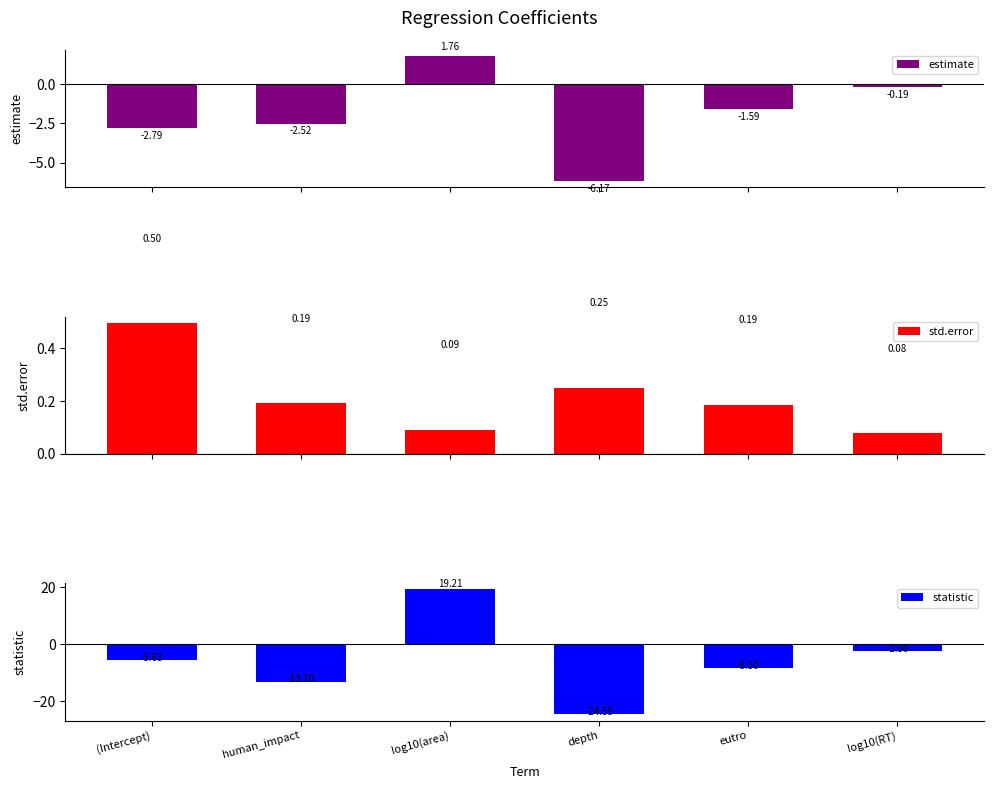

What is the value of the std.error bar at the 5th from the left?

0.2